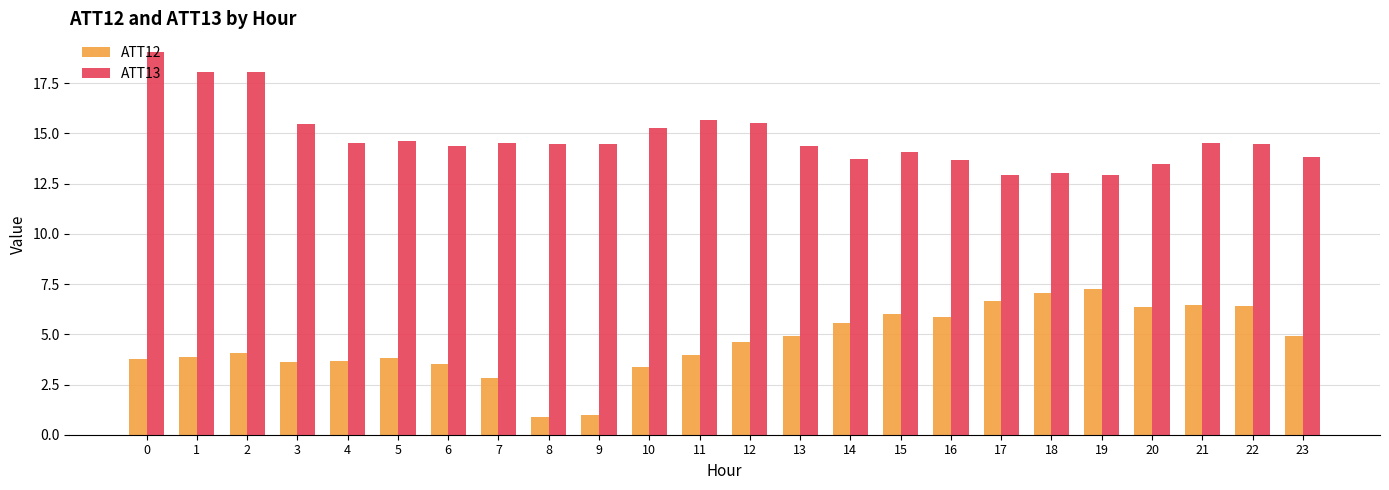

Is the value of ATT12 at 5 greater than the value of ATT13 at 10?

No